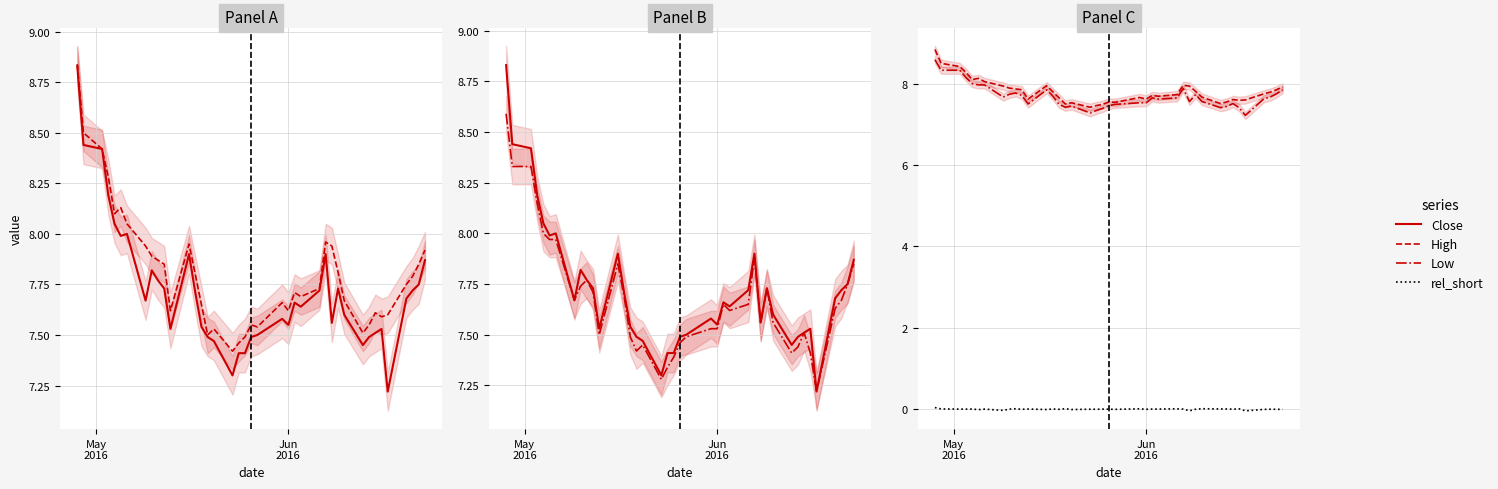

At how many categories does at least one series exceed 1?

40